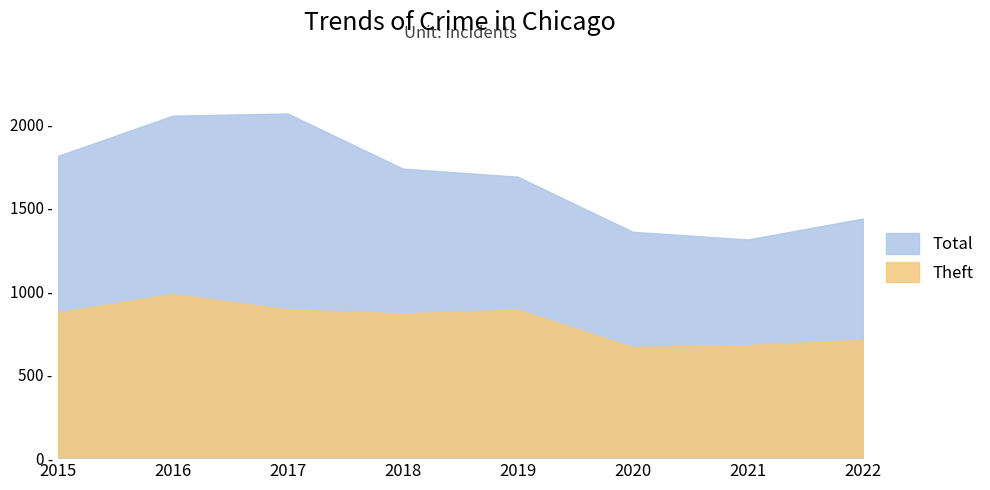

What is the difference between the Total values at 2019 and 2016?

366